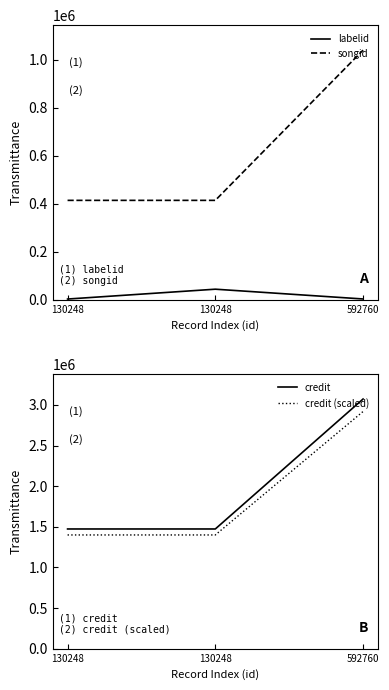

How many lines are shown in the chart?

4